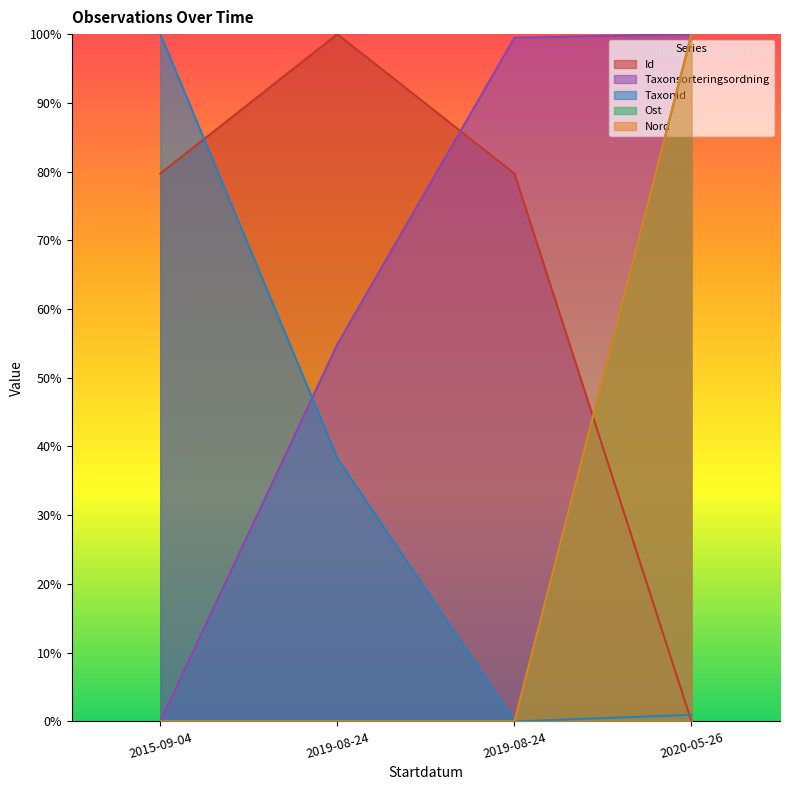

True or false: Taxonsorteringsordning and Ost intersect in this chart.

False